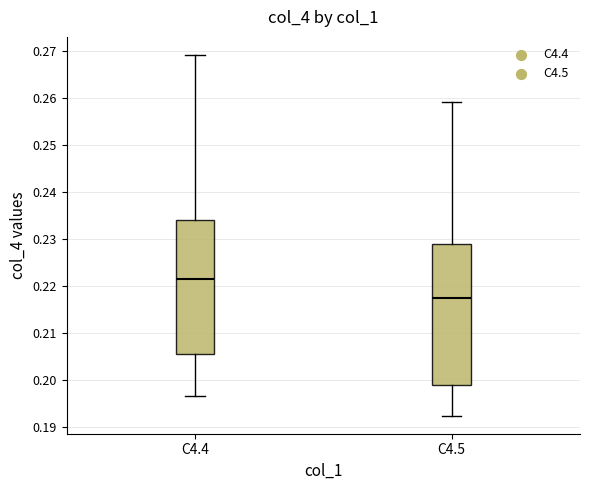

Reading left to right, read every box against the y-axis: the position of its median line, the range the box covers, and the ends of its whiskers. The values are not printed on the chart, so give them approximately, as read against the axis.

C4.4: median 0.222, box 0.206 to 0.234, whiskers 0.197 to 0.269
C4.5: median 0.218, box 0.199 to 0.229, whiskers 0.192 to 0.259